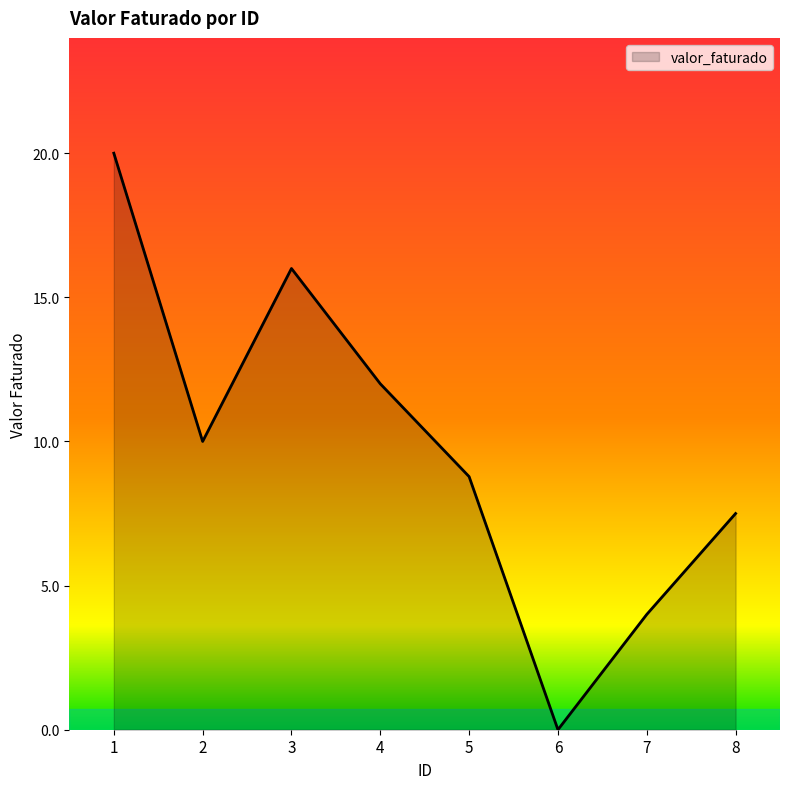

How many positive values are there?

7